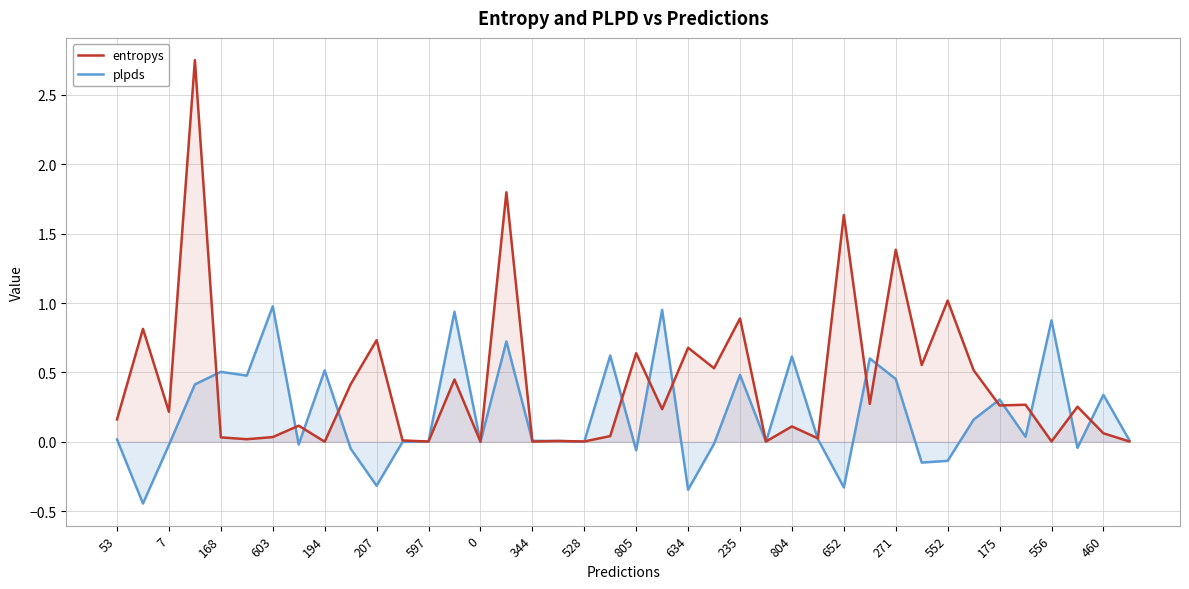

At how many categories does at least one series exceed 0?

40